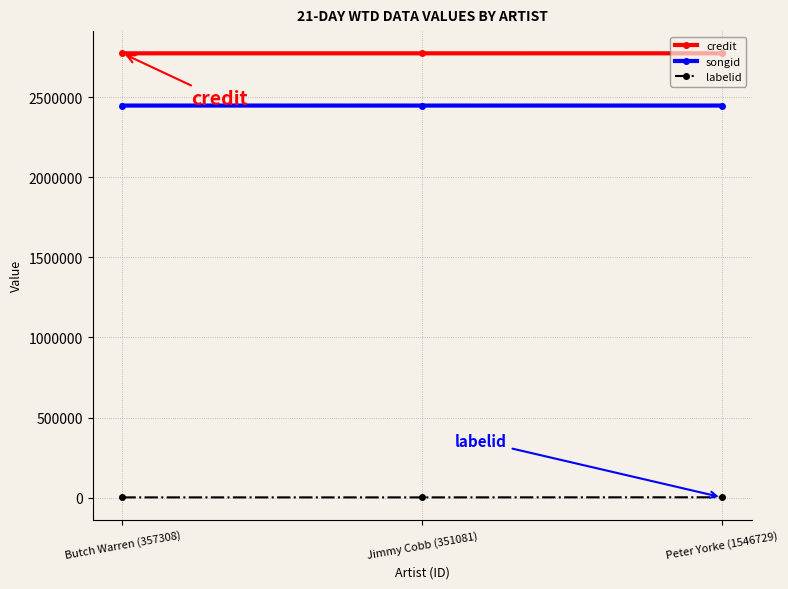

What is the approximate value of labelid at Butch Warren (357308), to the nearest 100?

2200